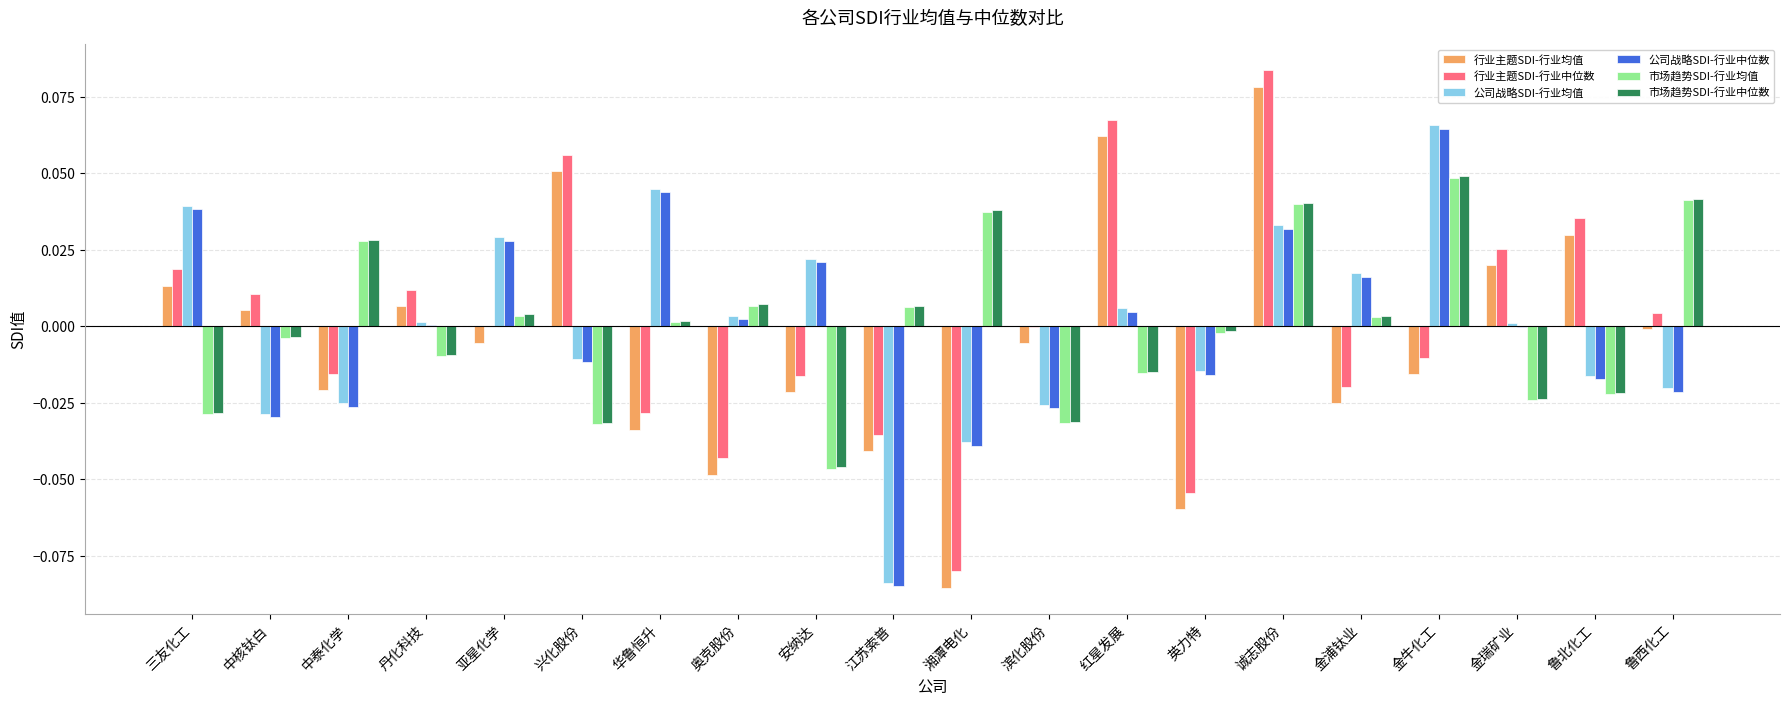

At which label does 市场趋势SDI-行业均值 reach its peak?

金牛化工